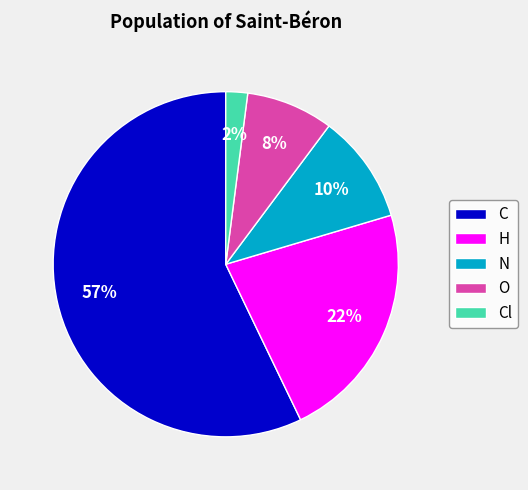

Rank the categories by value from lowest to highest.

Cl, O, N, H, C